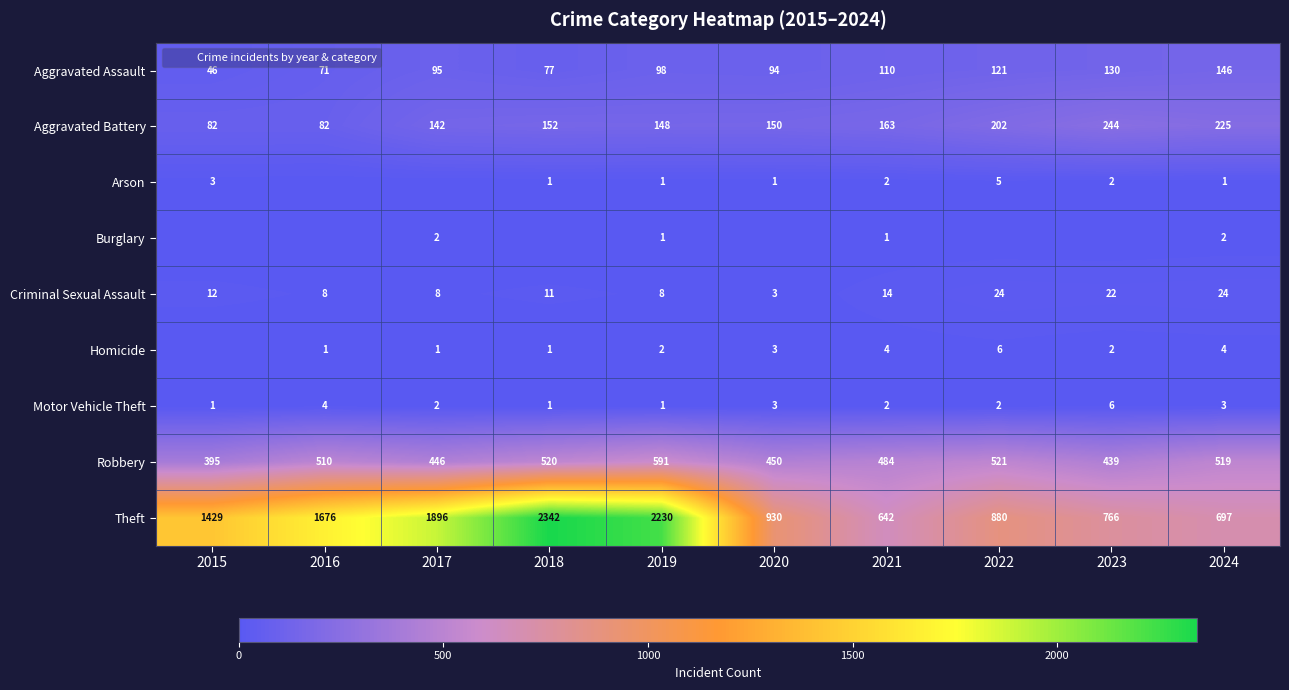

What is the sum of the Aggravated Assault values at 2021 and 2022?

231